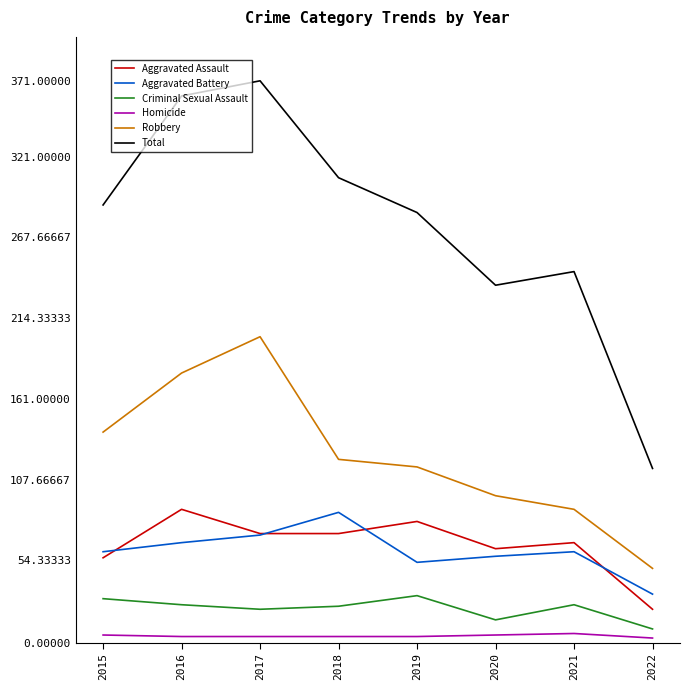

Which series has the largest total across all categories?

Total